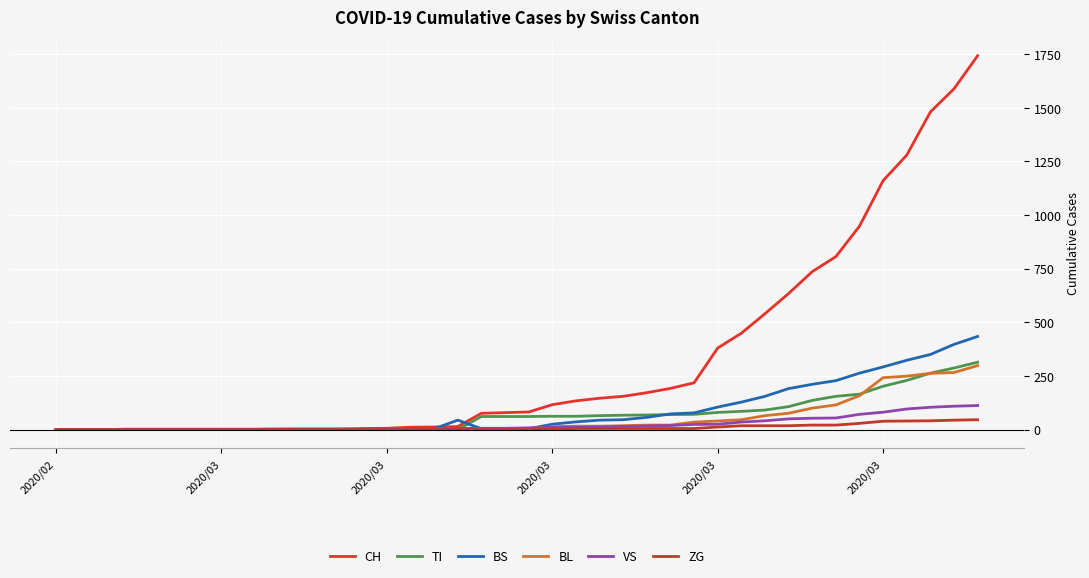

Which series has the largest total across all categories?

CH